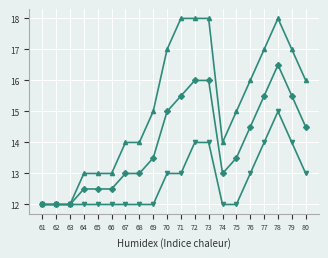

What is the greatest value displayed?

18.0